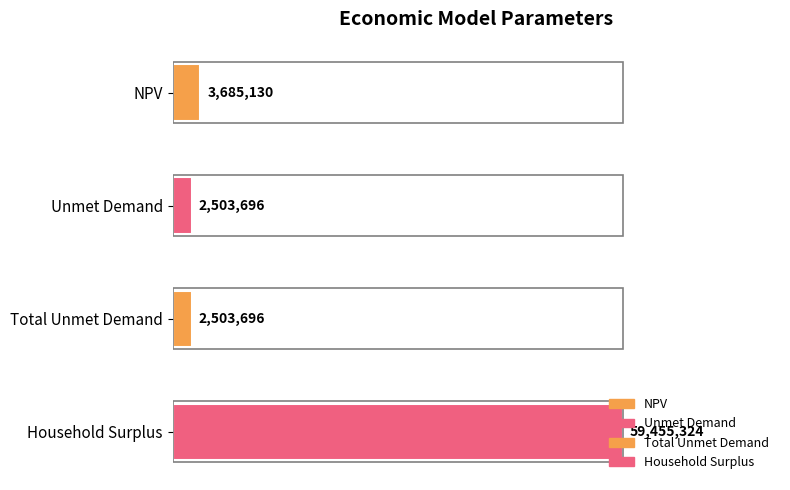

How many bars are there in total?

4